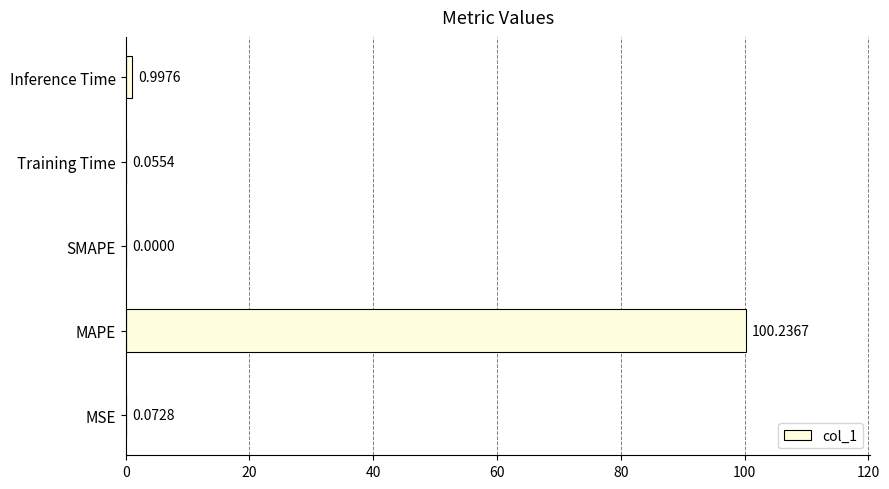

What is the greatest value displayed?

100.2